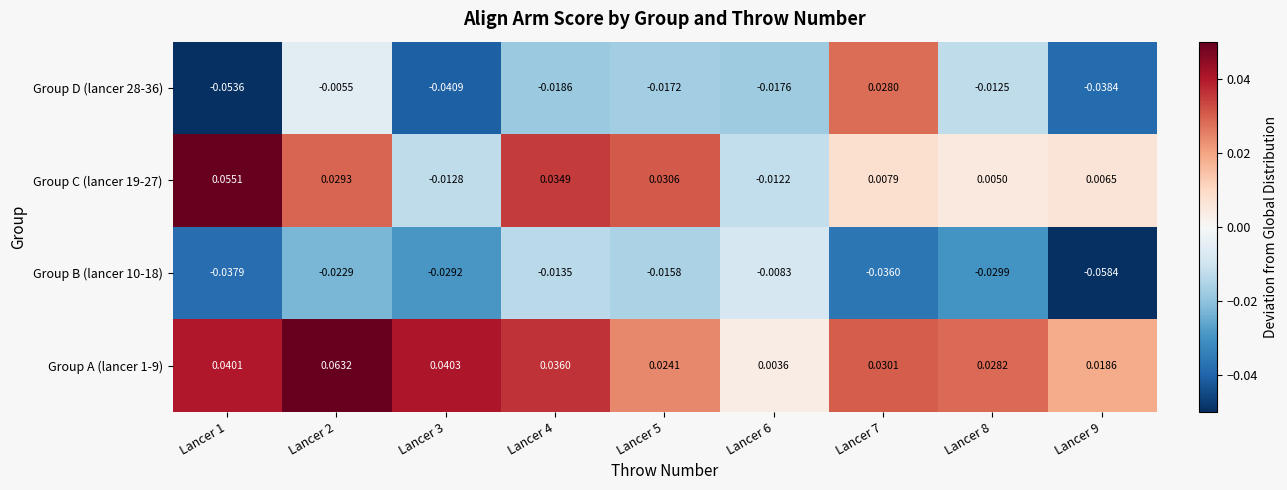

Is the value of Group B (lancer 10-18) at Lancer 1 greater than the value of Group C (lancer 19-27) at Lancer 4?

No